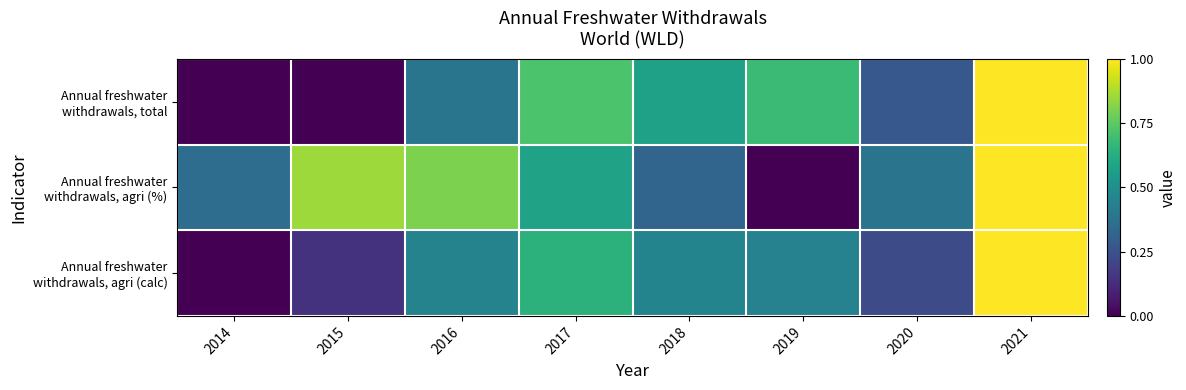

Which label corresponds to the largest value in the chart?

2021